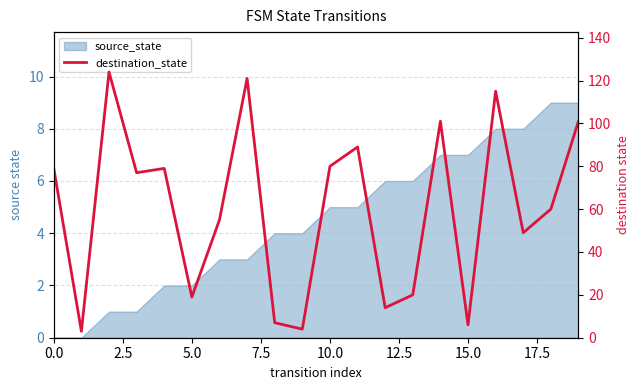

True or false: the data shows 39 at 19.

False